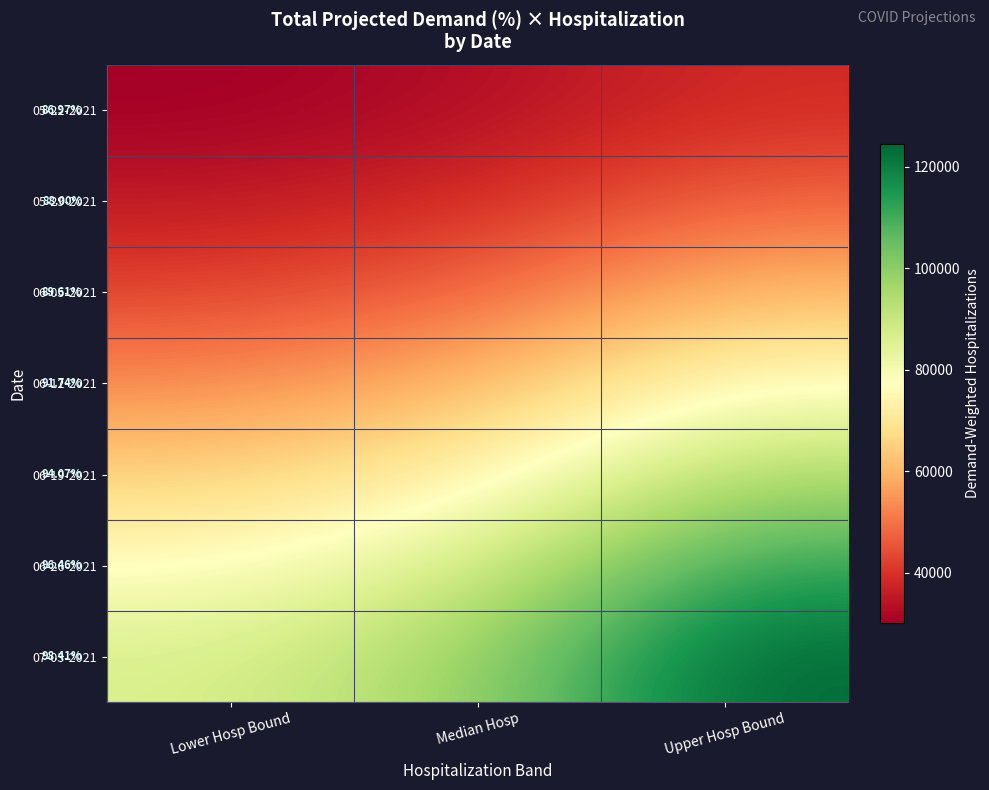

At which label is 06-19-2021 closest to 79781?

Median Hosp